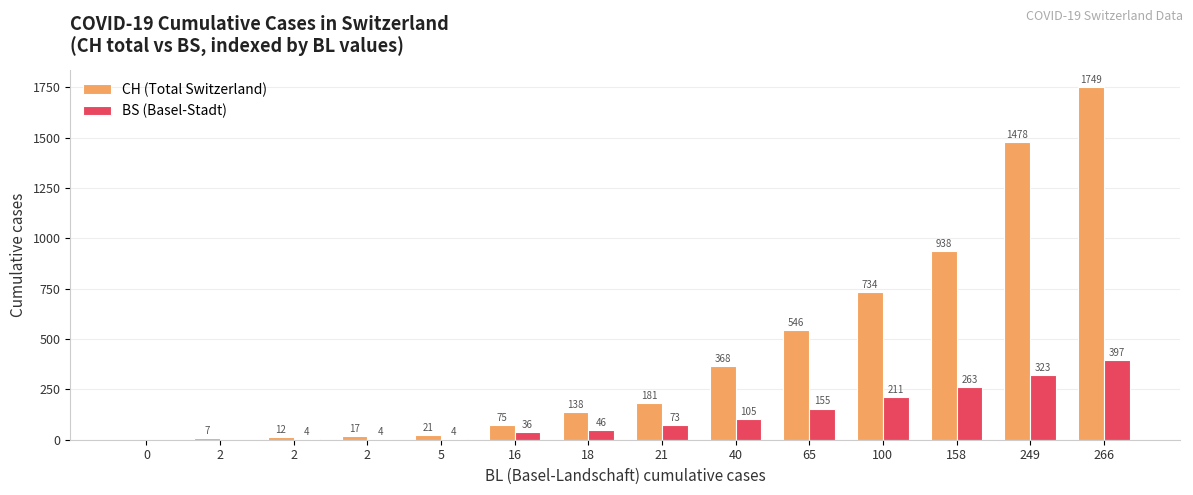

Rank the series by their maximum value, from lowest to highest.

BS (Basel-Stadt), CH (Total Switzerland)